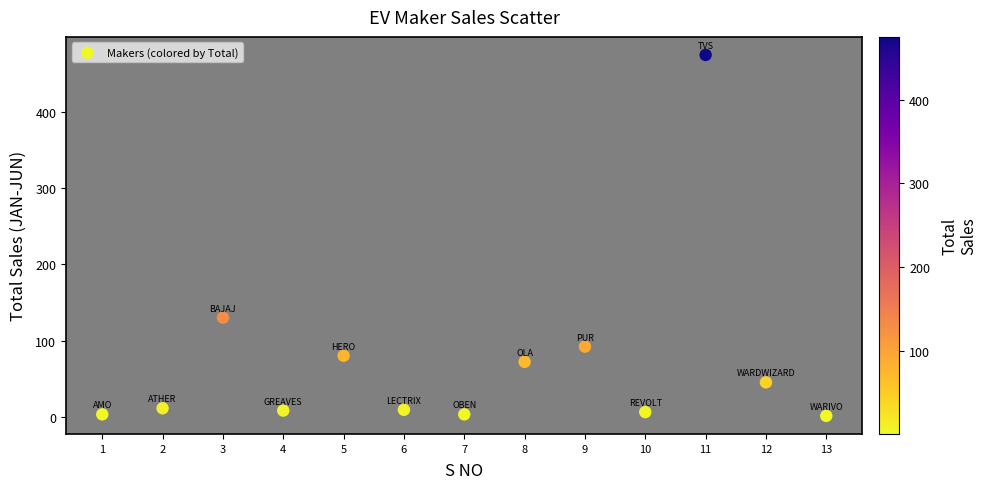

What is the range of X values (max minus min)?

12